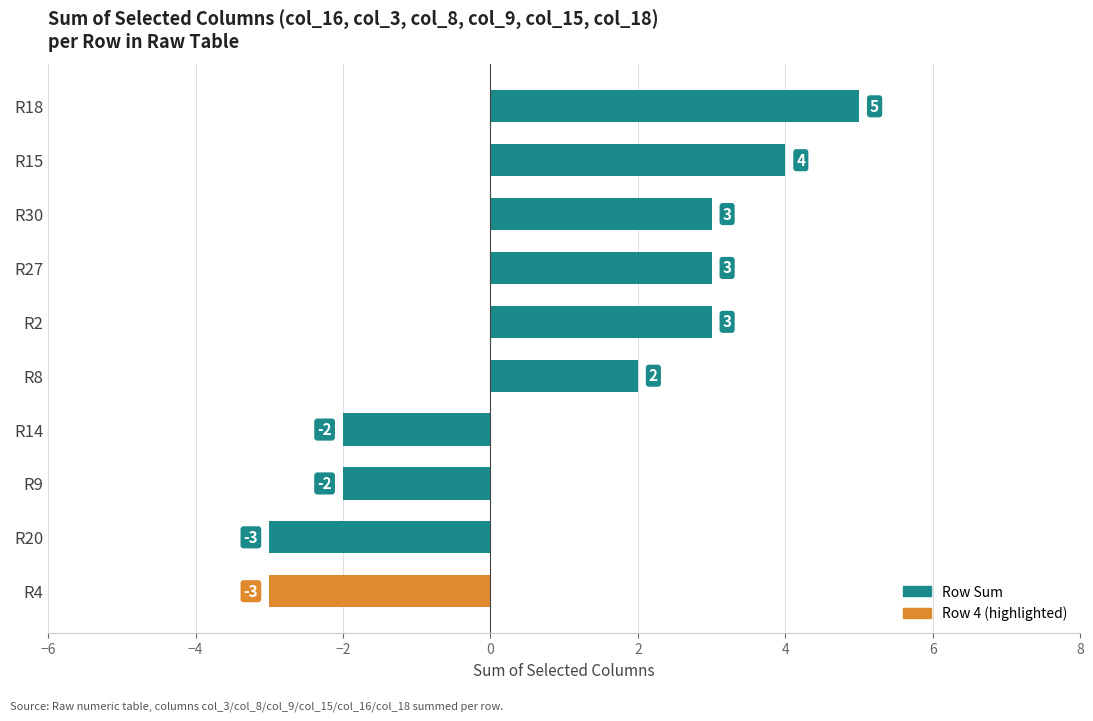

The value at R9 is -2. True or false?

True